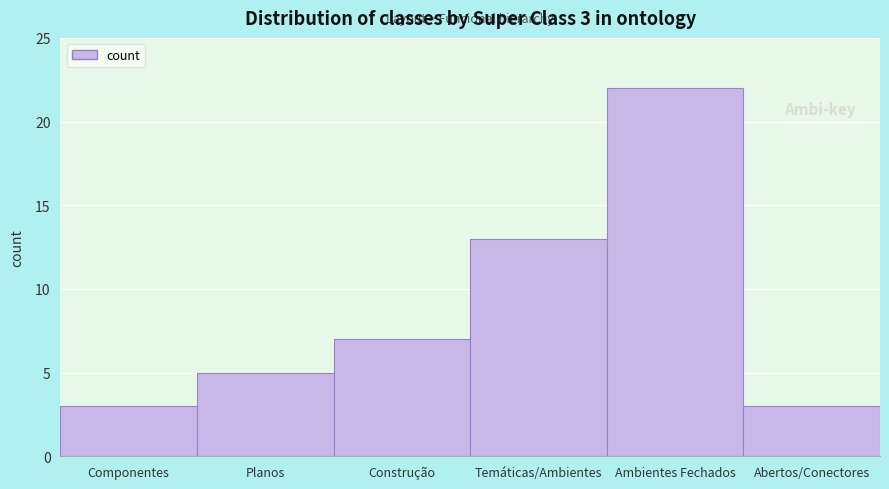

Reading left to right, extract all data points from this chart.

Componentes=3	Planos=5	Construção=7	Temáticas/Ambientes=13	Ambientes Fechados=22	Abertos/Conectores=3